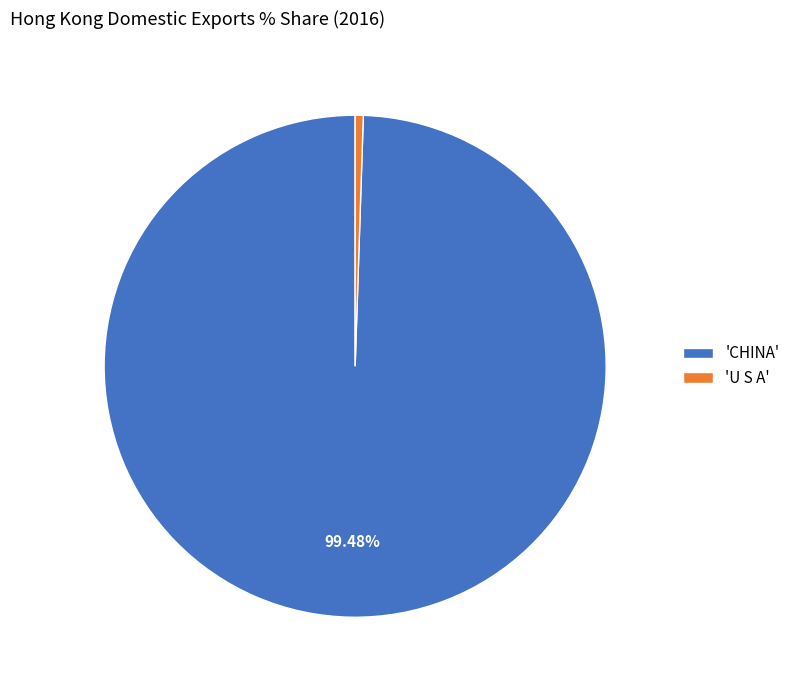

Do 'U S A' and 'CHINA' together represent more than half of the pie?

Yes